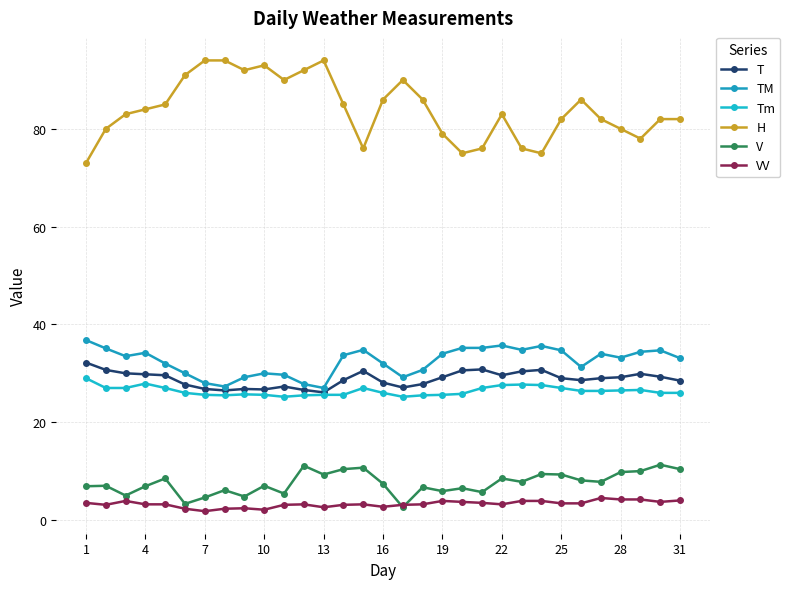

What is the sum of all TM values?

1006.9